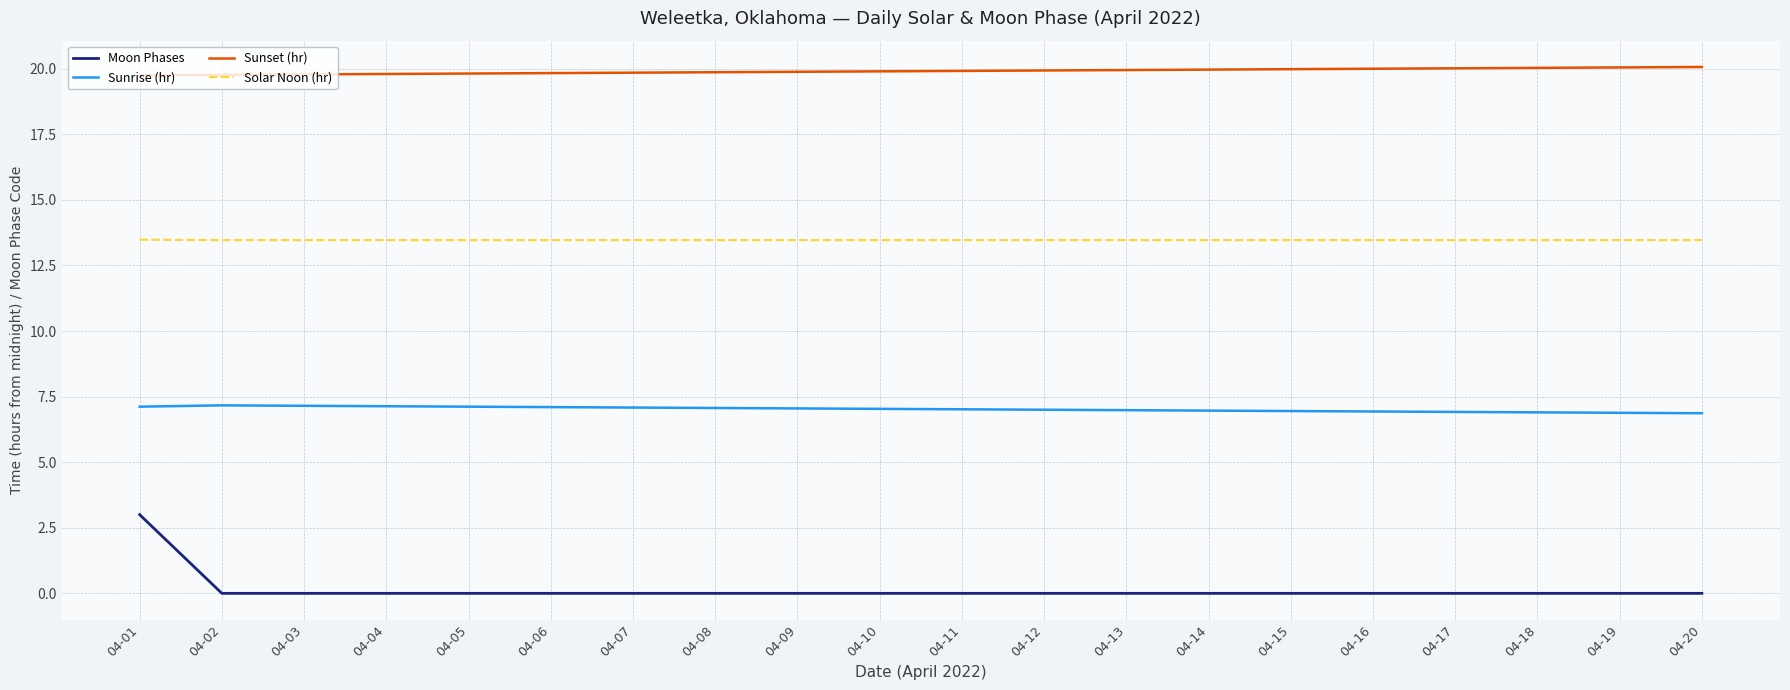

Read the Sunrise (hr) value at 04-16.

6.9